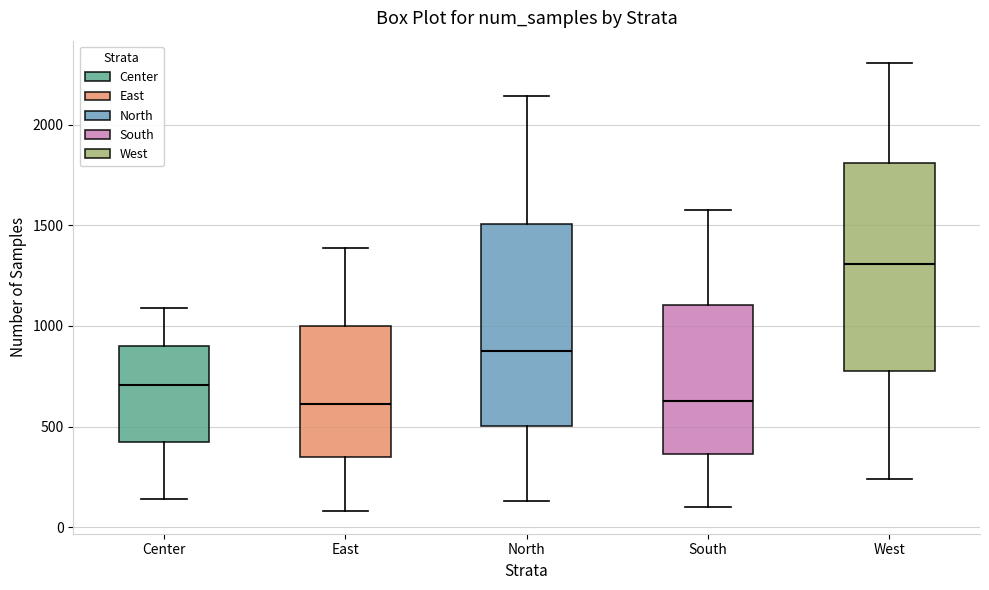

Where does the upper whisker of the box for South end on the y-axis? The values are not printed on the chart, so give them approximately, as read against the axis.

1600